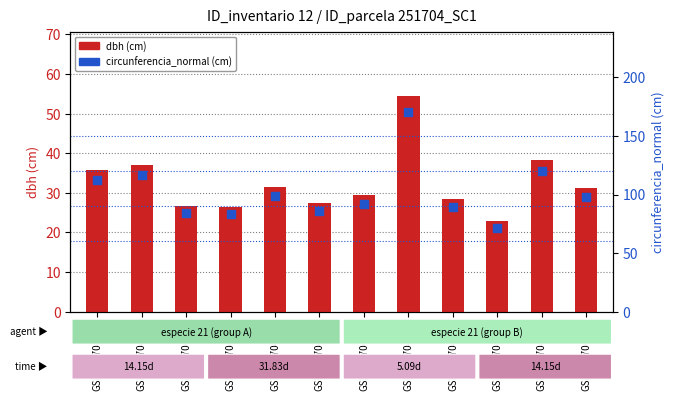

At how many categories does at least one series exceed 70?

12